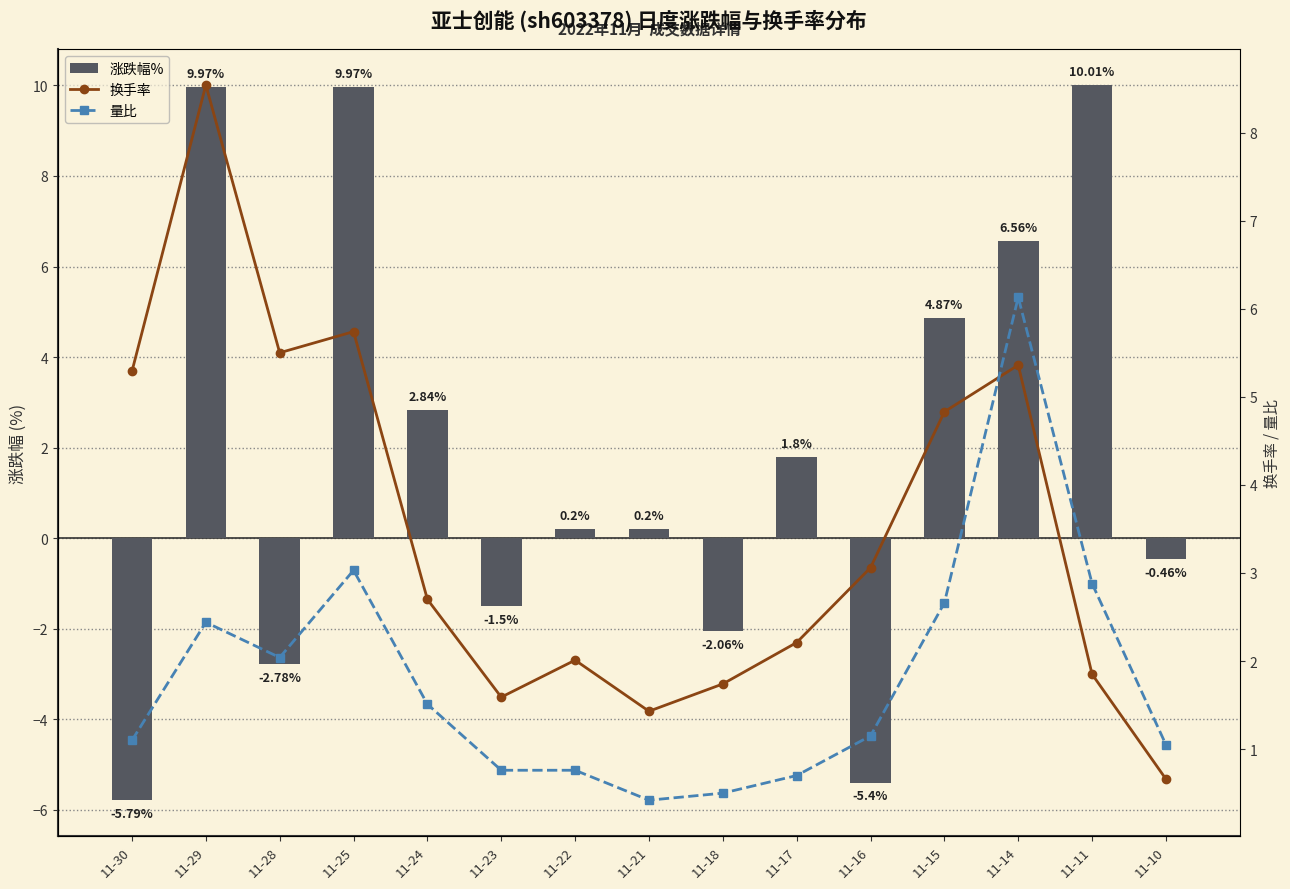

At which label does 量比 reach its peak?

11-14